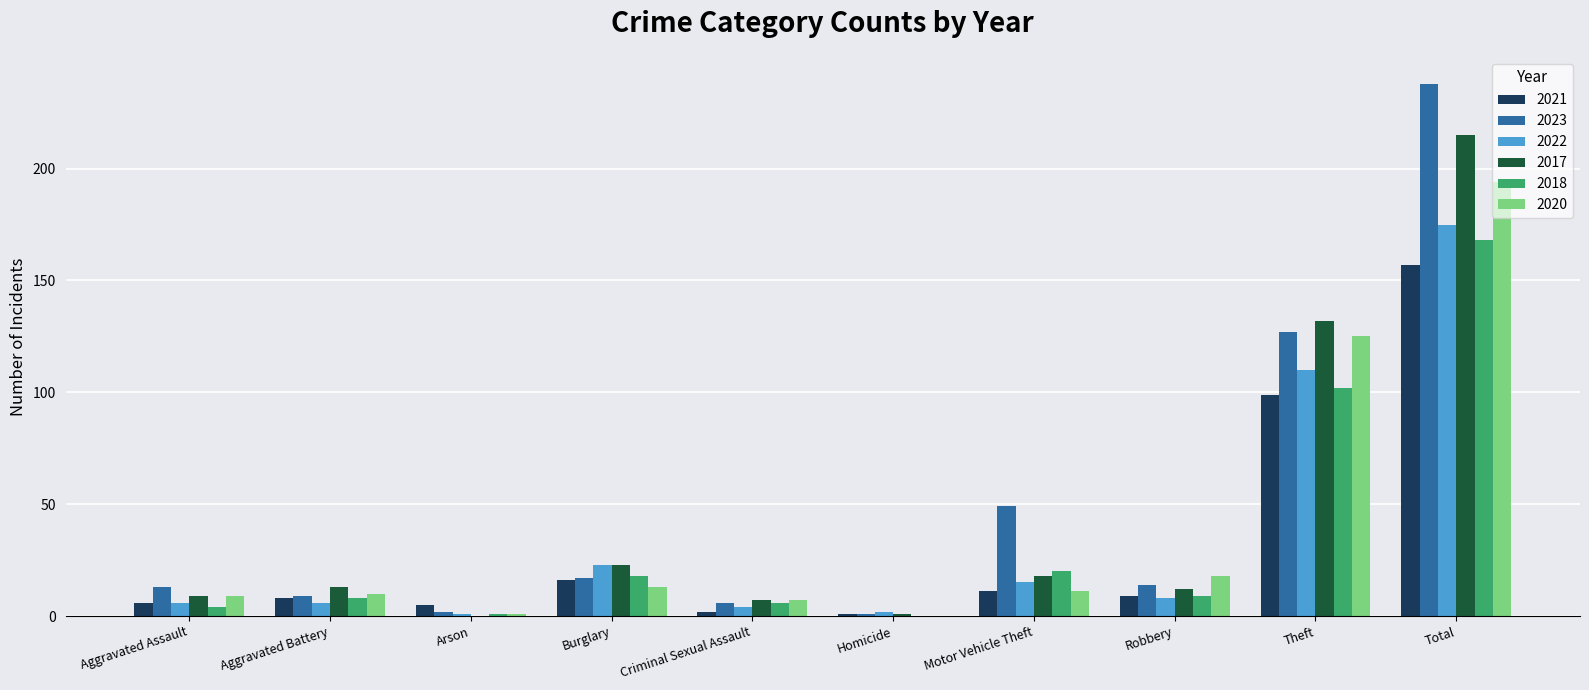

True or false: 2021 has a value of 27 at Burglary.

False